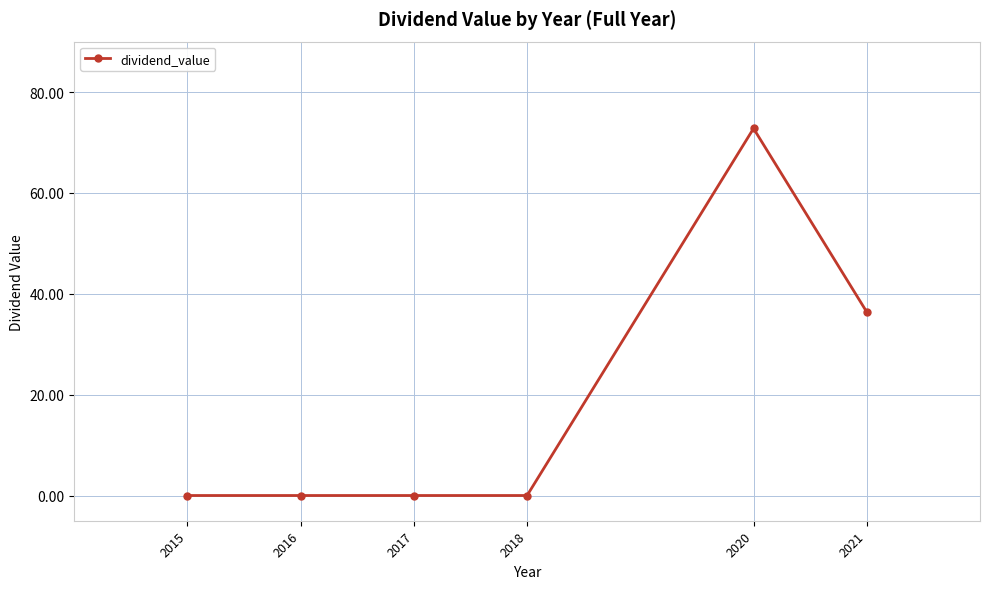

Is it true that the value at 2021 is 36.4?

True